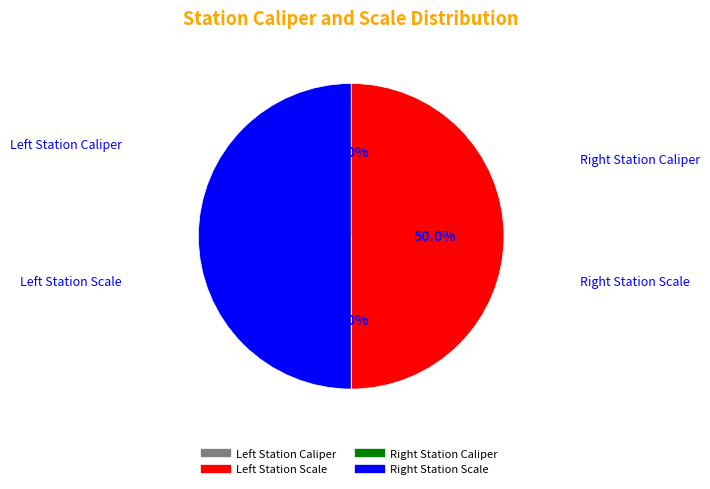

Count the number of slices in the pie.

4